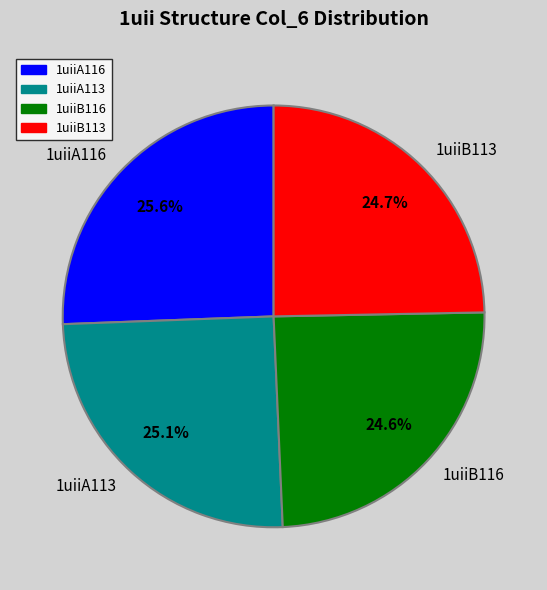

Is it true that 1uiiA113 is 13% of the pie?

False